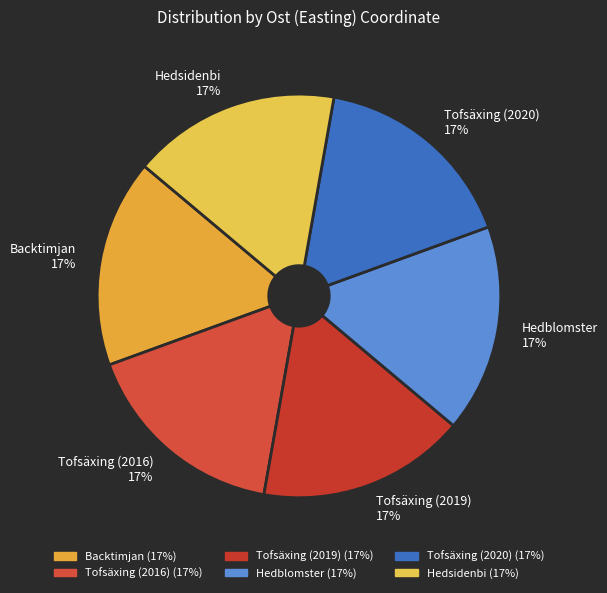

Does Backtimjan represent more than half of the total?

No